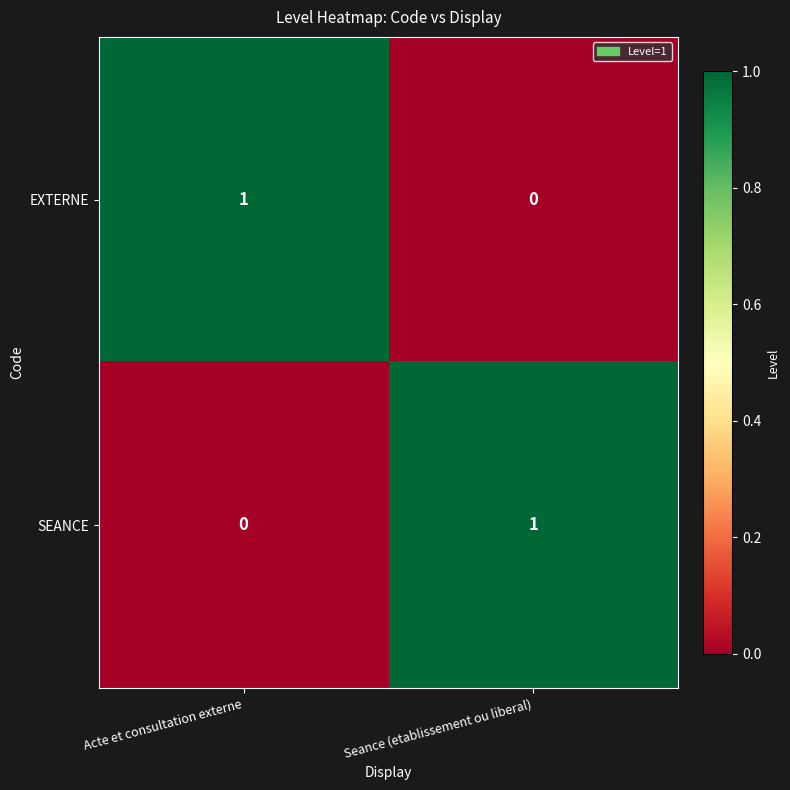

Which category has the highest value in the EXTERNE series?

Acte et consultation externe